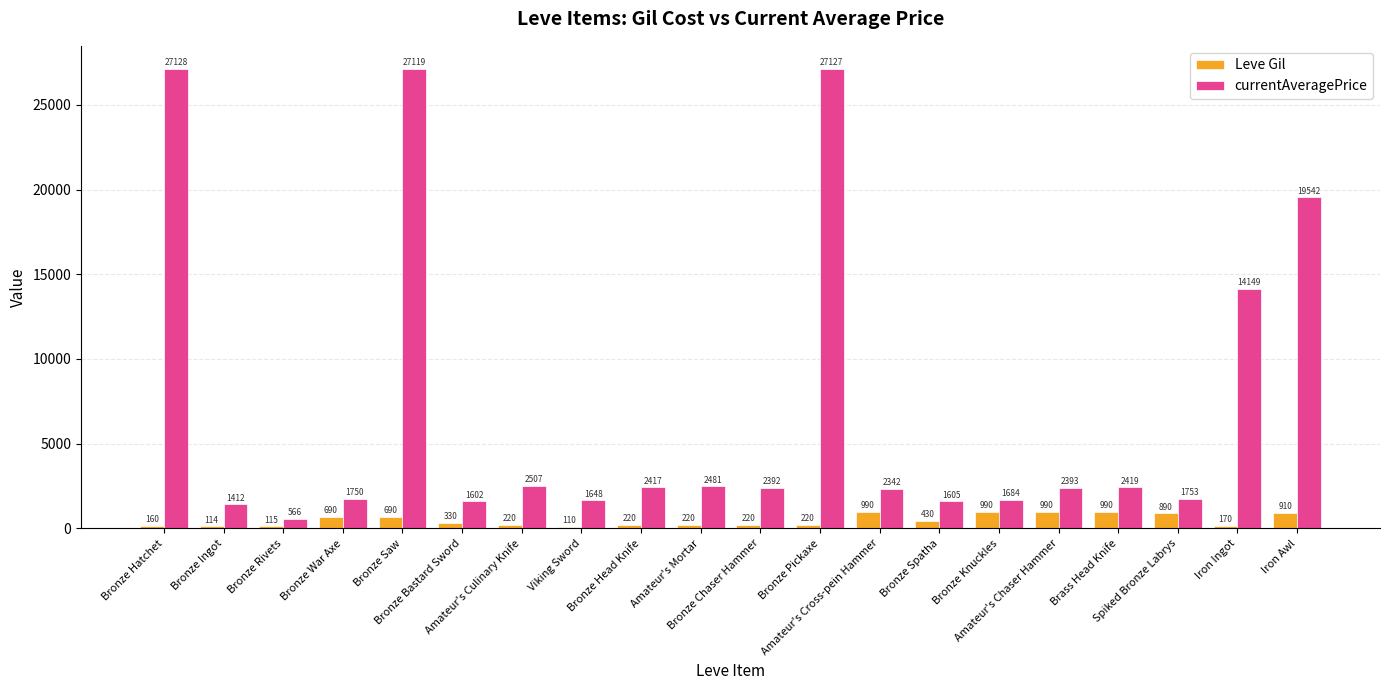

What is the label of the 9th bar from the right?

Bronze Pickaxe